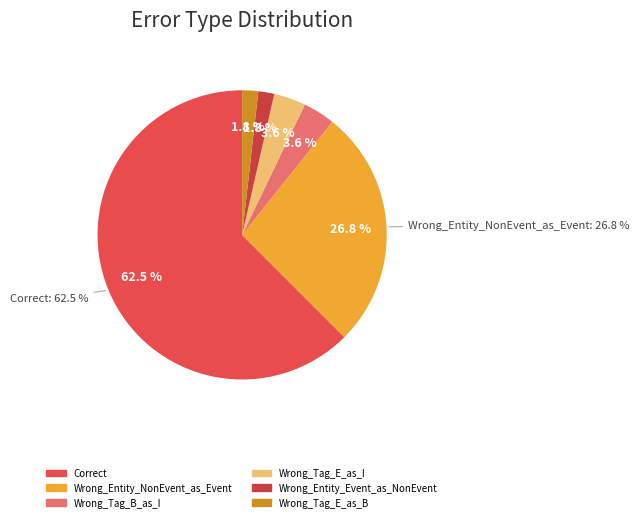

Does Wrong_Entity_NonEvent_as_Event represent more than half of the total?

No